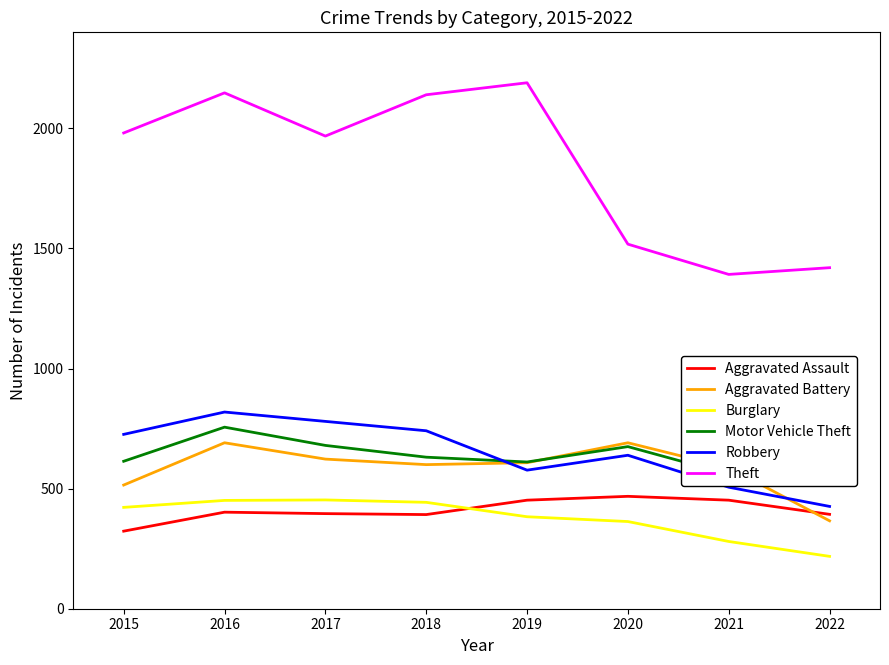

At which category does Aggravated Assault reach its first local peak?

2016